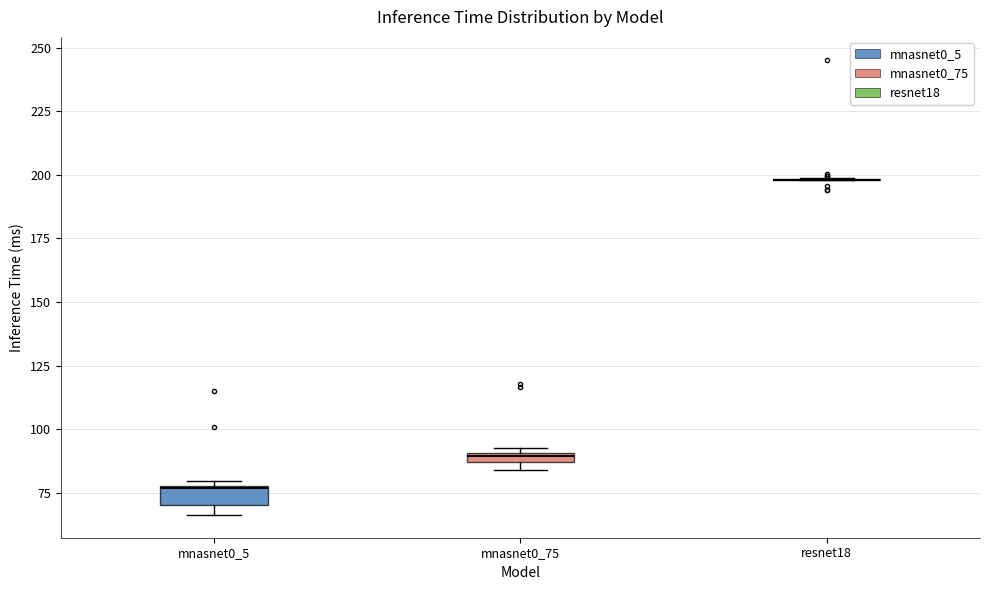

Where does the median line of the box for mnasnet0_5 sit on the y-axis? The values are not printed on the chart, so give them approximately, as read against the axis.

75